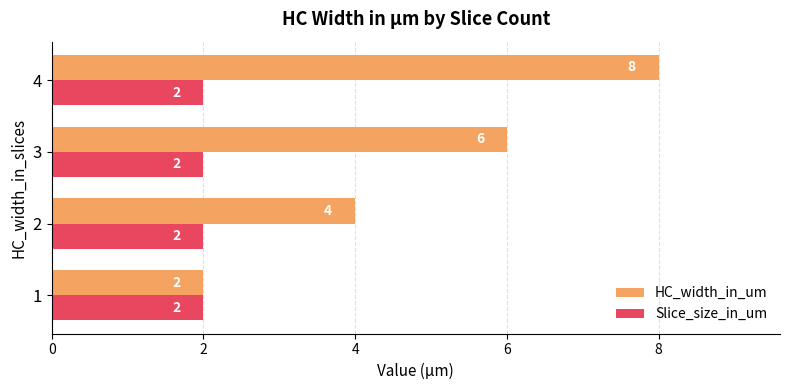

What is the average value of the HC_width_in_um series?

5